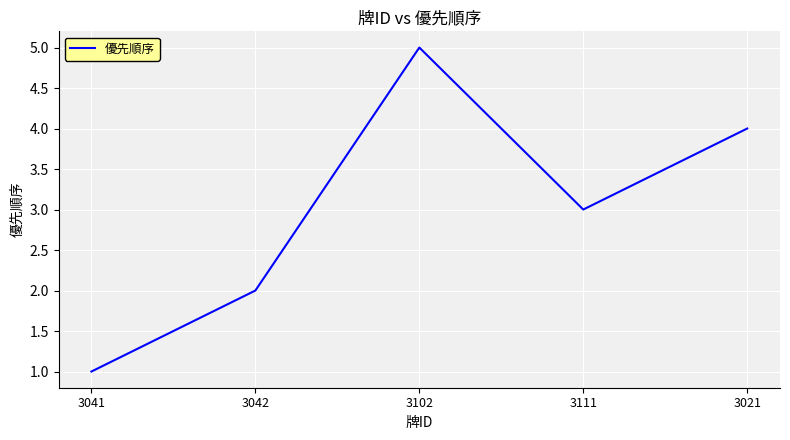

How many interior local valleys (lower than both neighbors) does the data have?

1